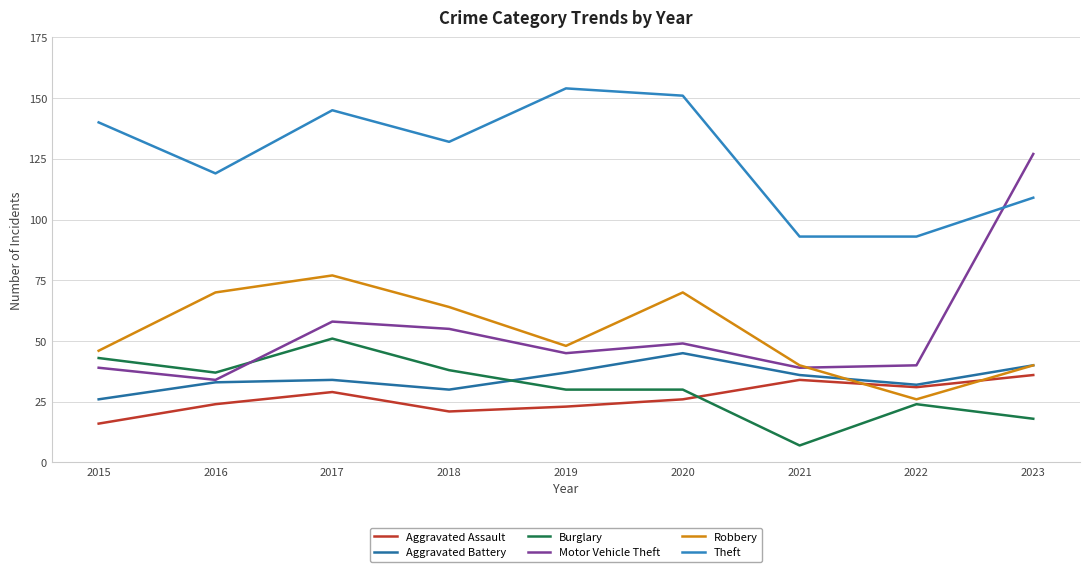

Reading left to right, transcribe all the data shown in this chart.

Aggravated Assault: 16	24	29	21	23	26	34	31	36
Aggravated Battery: 26	33	34	30	37	45	36	32	40
Burglary: 43	37	51	38	30	30	7	24	18
Motor Vehicle Theft: 39	34	58	55	45	49	39	40	127
Robbery: 46	70	77	64	48	70	40	26	40
Theft: 140	119	145	132	154	151	93	93	109